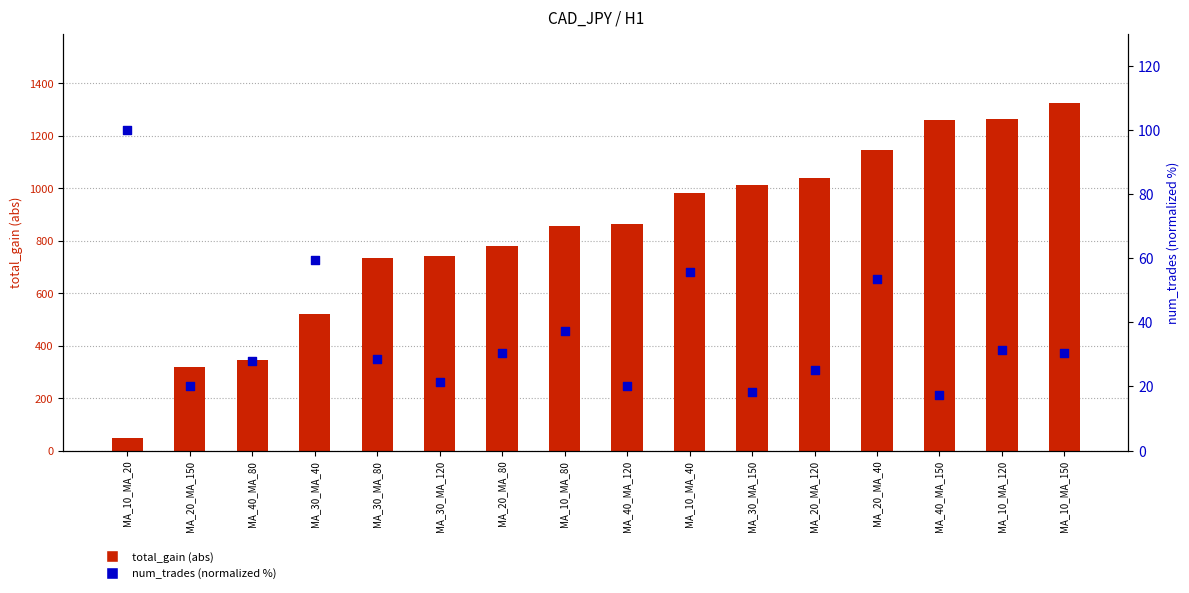

Which series contains the highest Y value?

total_gain (abs)